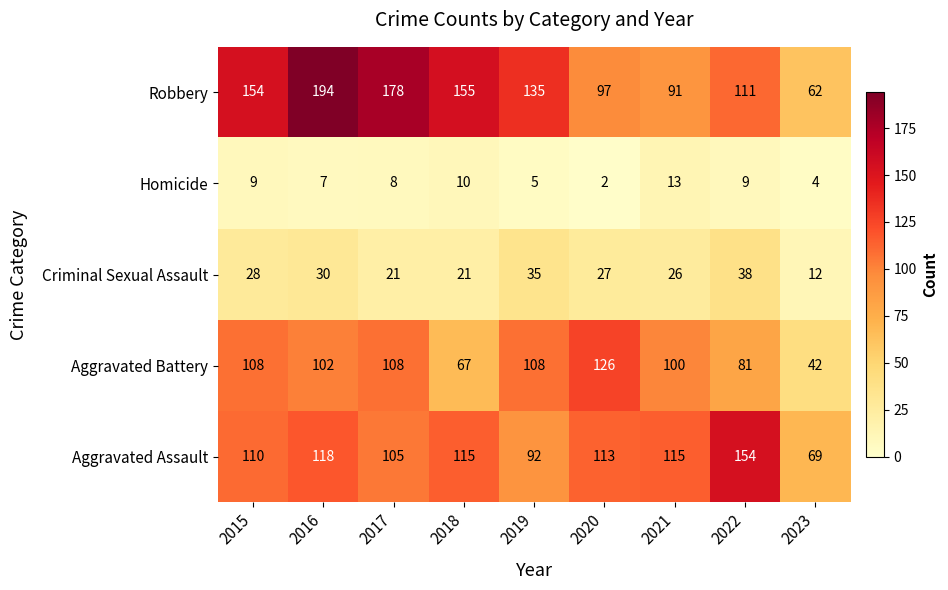

What is the sum of all Aggravated Assault values?

991